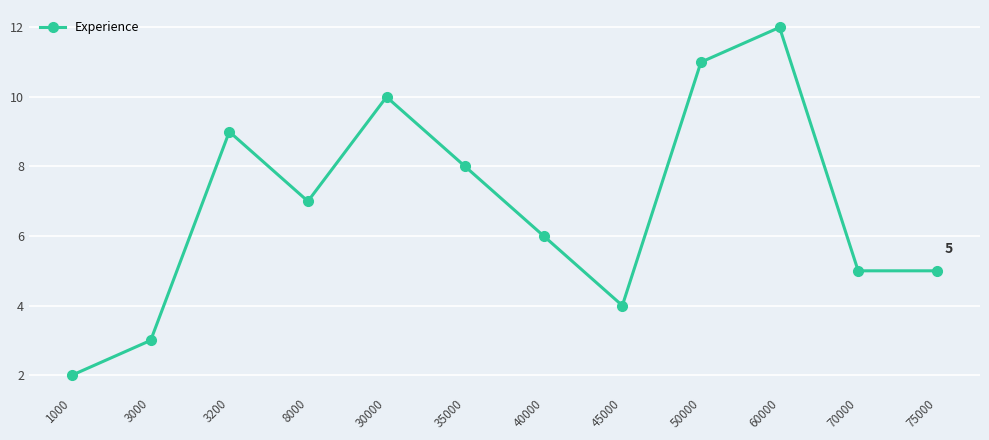

Count the values in the range 5 to 10.

7